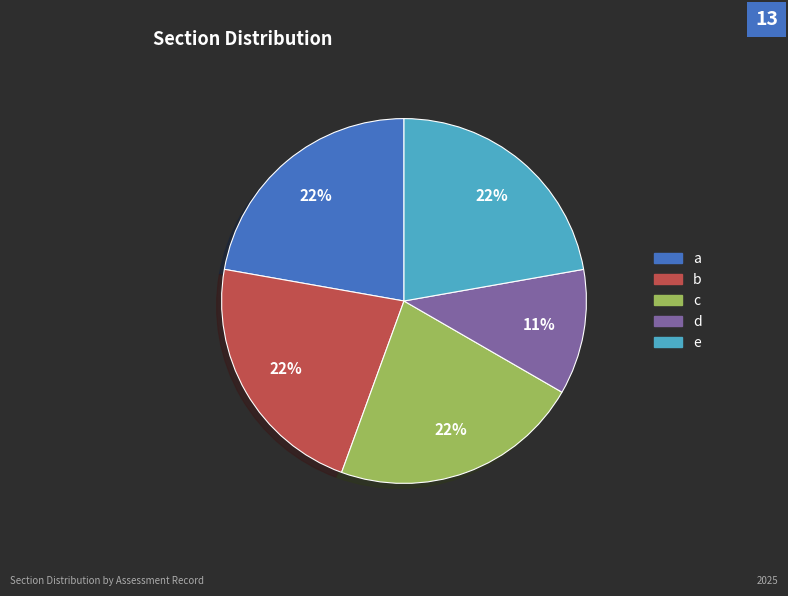

Combined, do e and b account for over 50%?

No